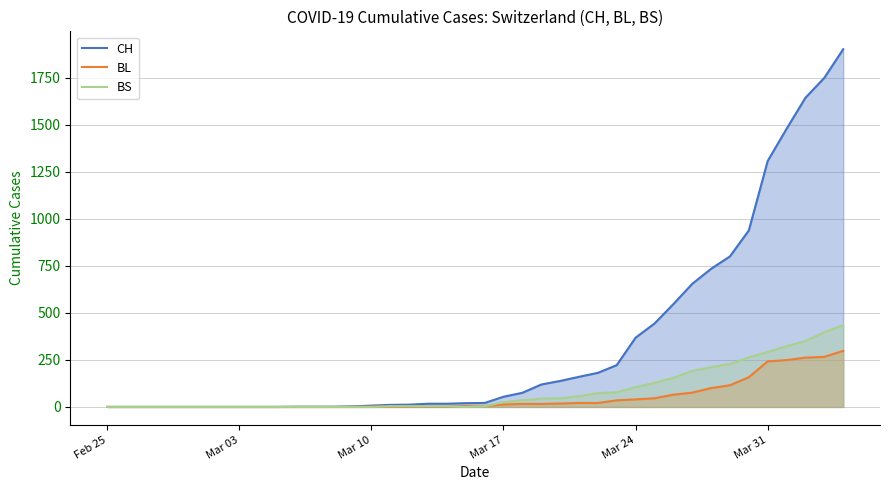

Rank the series by their maximum value, from highest to lowest.

CH, BS, BL